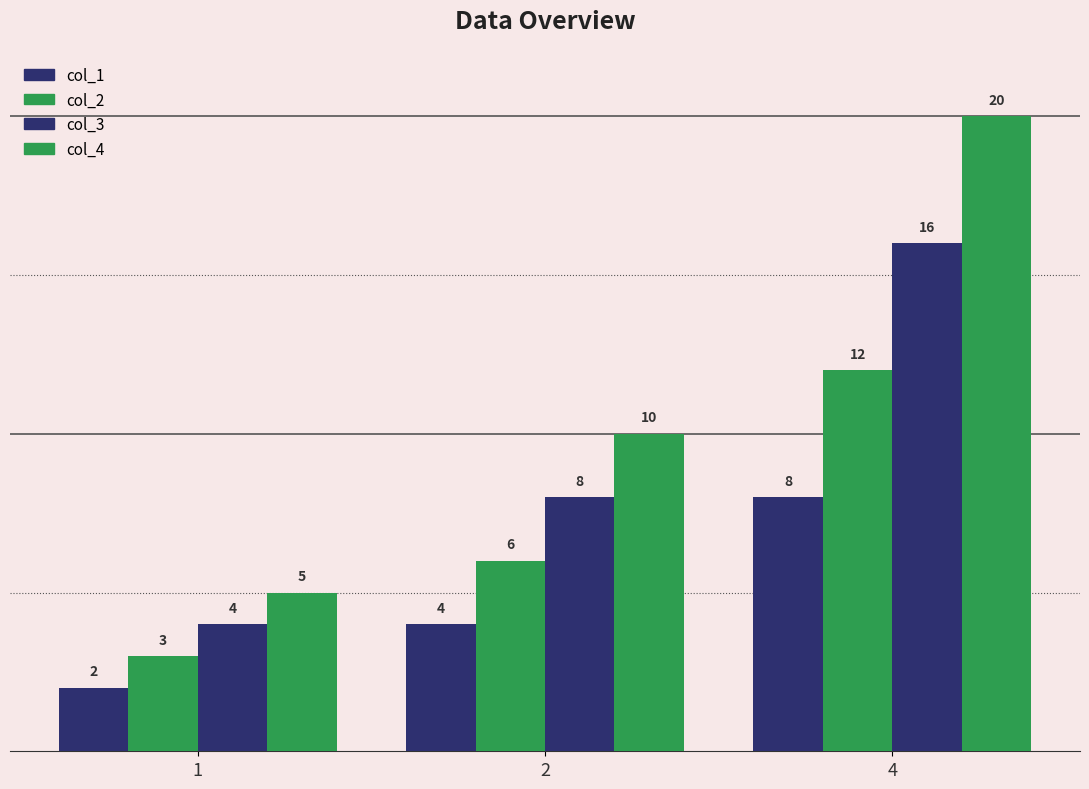

Between 1 and 2, which is larger?

2